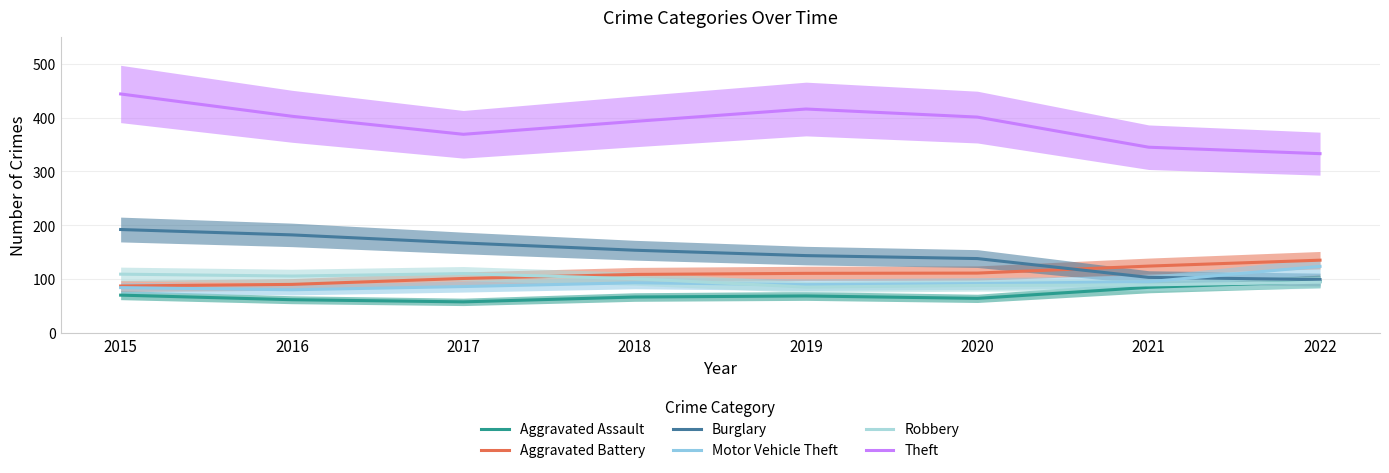

What is the value of the Theft point at the 7th from the left?

345.0